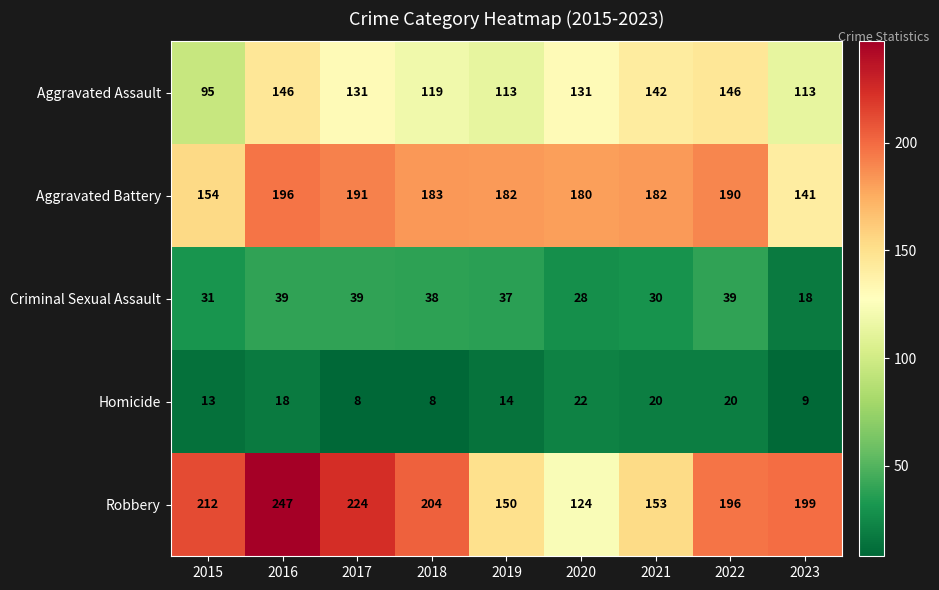

What is the average value of the Aggravated Battery series?

178